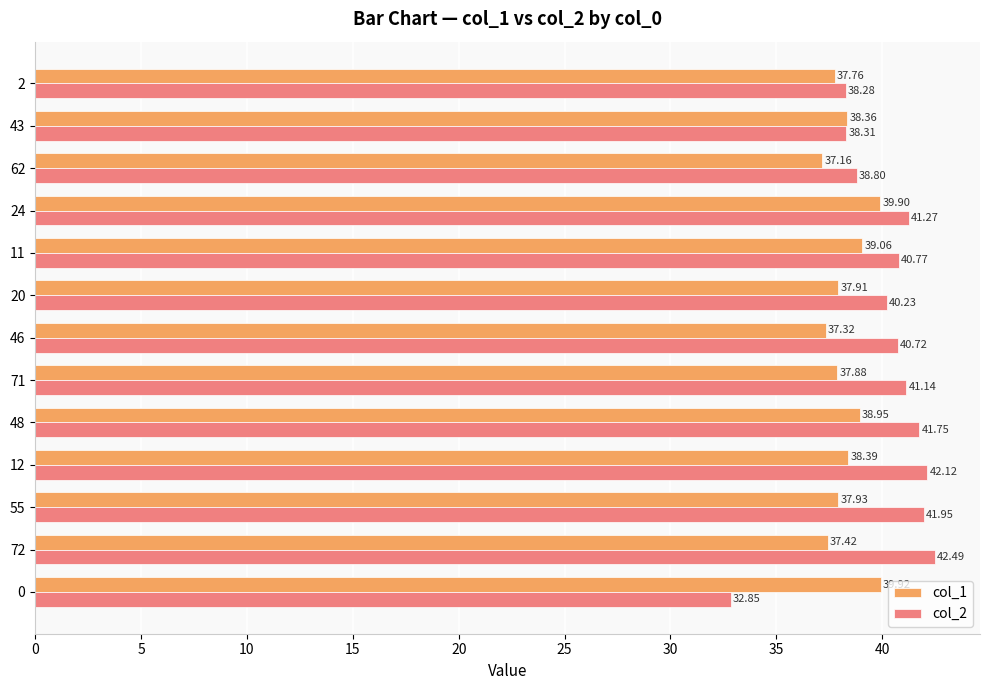

What is the lowest value of the col_2 series?

32.9